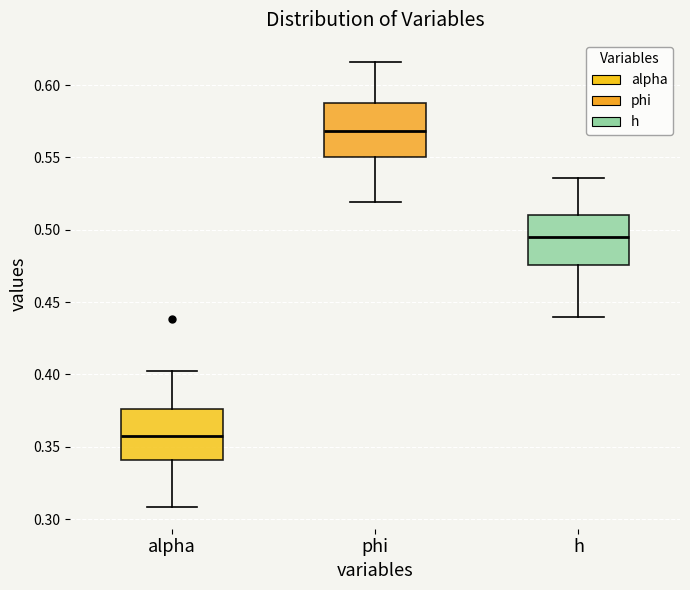

Which box's median line is the lowest?

alpha